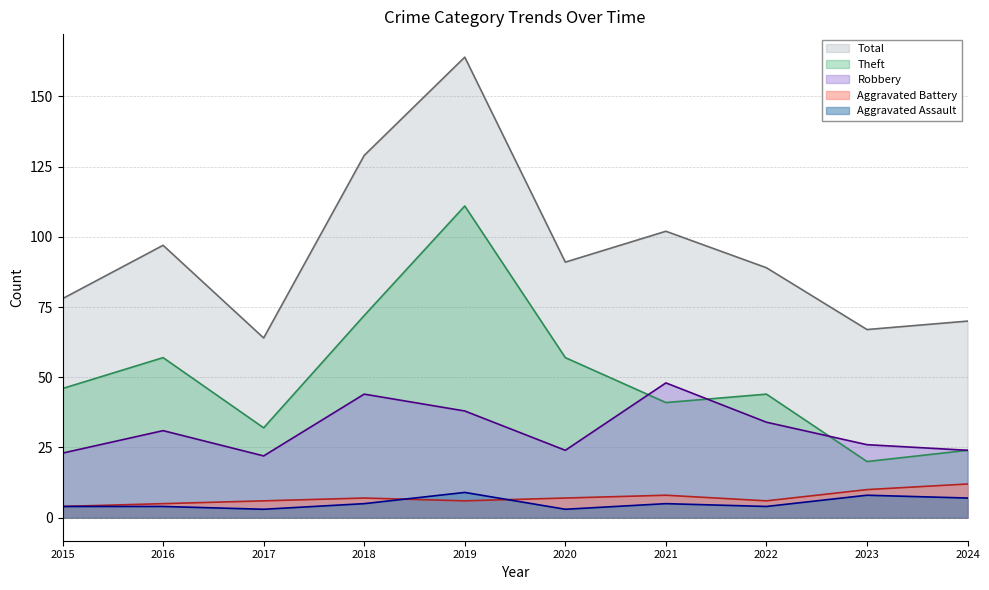

At how many categories does at least one series exceed 66?

9